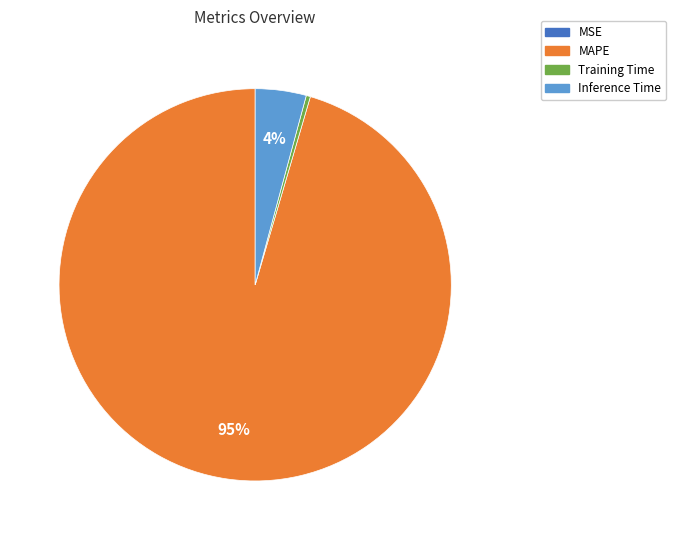

Is there a majority slice in this chart?

Yes